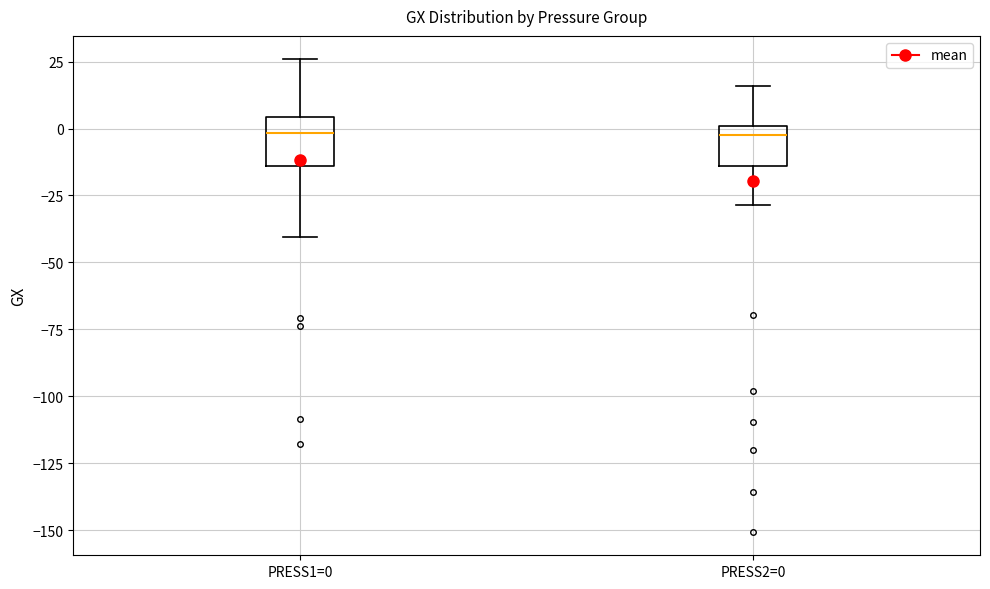

Reading left to right, transcribe this box plot: for each box, give where its median line is, the range the box spans, and where its two whiskers end, as read against the y-axis. The values are not printed on the chart, so give them approximately, as read against the axis.

PRESS1=0: median 0, box -15 to 5, whiskers -40 to 25
PRESS2=0: median 0 (just below the box's upper edge), box -15 to 0, whiskers -30 to 15